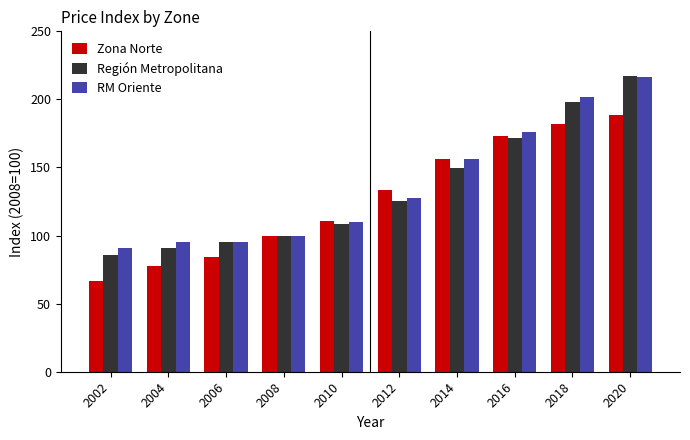

At which label is Región Metropolitana closest to 151?

2014